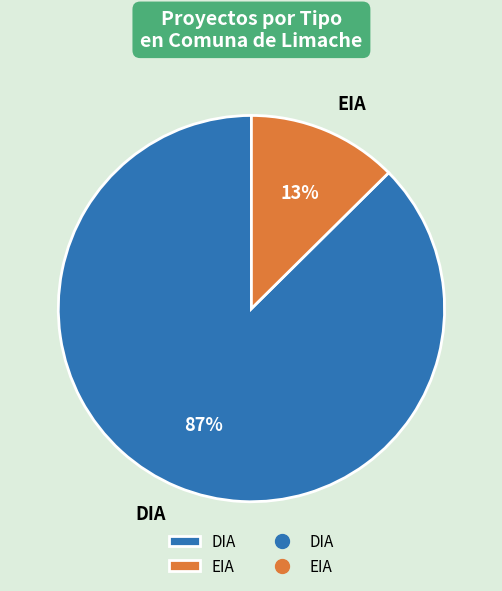

Which category has the smallest portion of the pie?

EIA